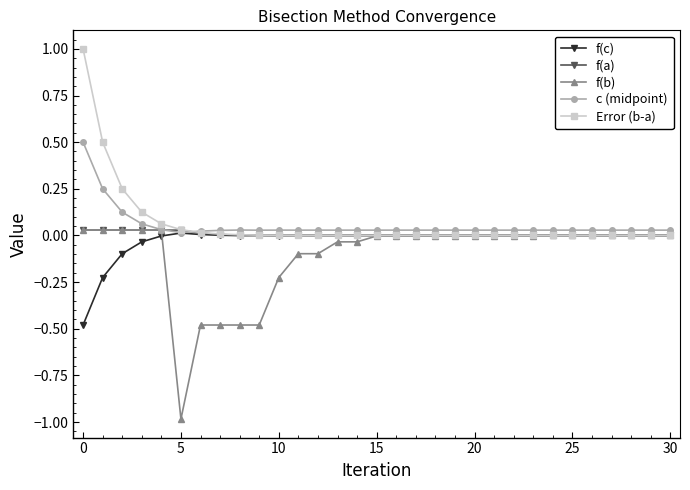

How many distinct data groups are displayed?

5